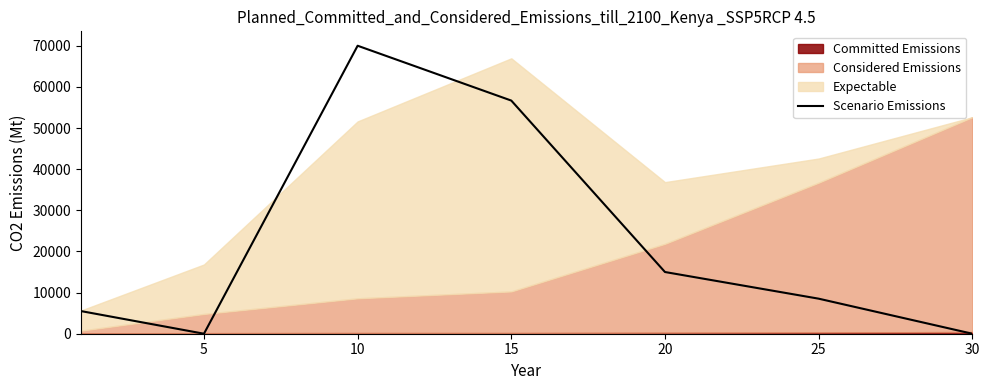

How many lines are shown in the chart?

1